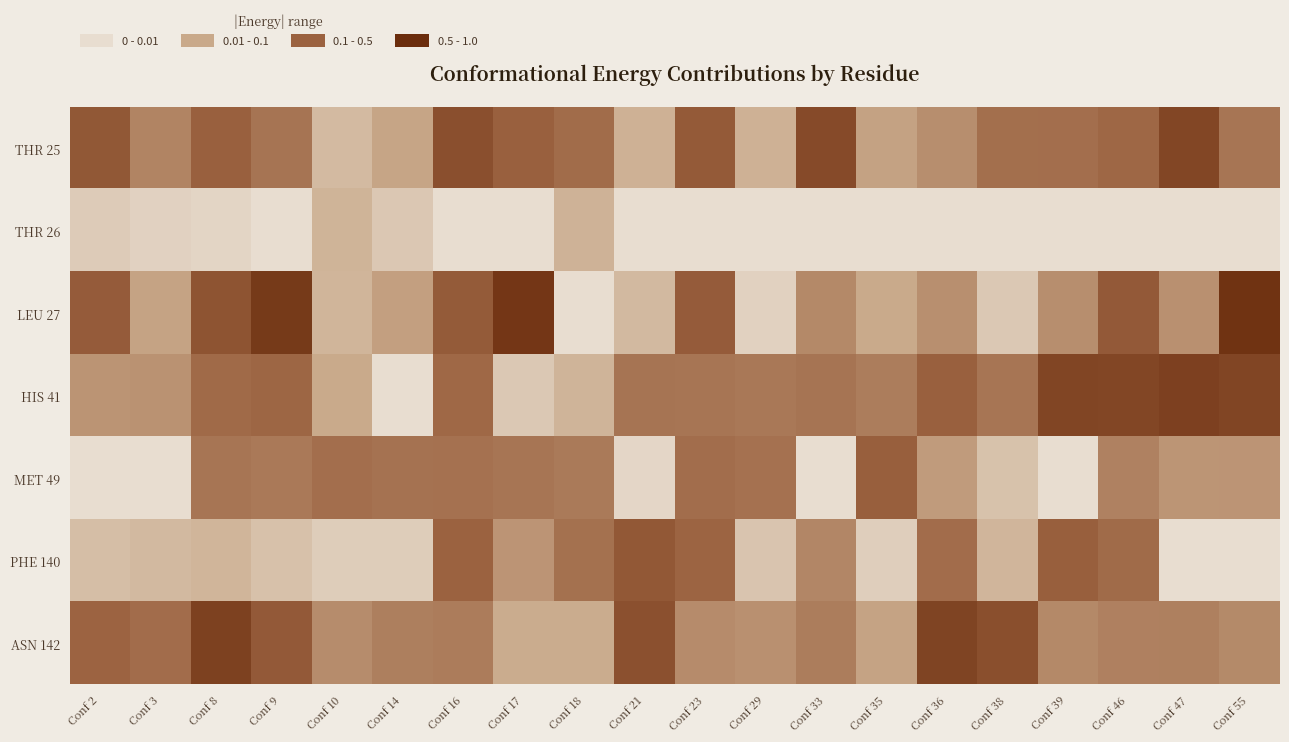

What is the greatest value displayed?

-0.6